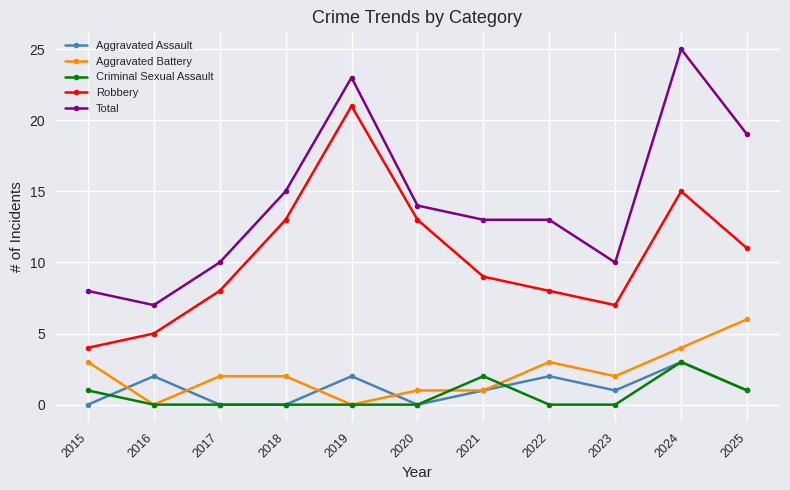

Reading left to right, list all the values displayed in this chart.

Aggravated Assault: 2015=0	2016=2	2017=0	2018=0	2019=2	2020=0	2021=1	2022=2	2023=1	2024=3	2025=1
Aggravated Battery: 2015=3	2016=0	2017=2	2018=2	2019=0	2020=1	2021=1	2022=3	2023=2	2024=4	2025=6
Criminal Sexual Assault: 2015=1	2016=0	2017=0	2018=0	2019=0	2020=0	2021=2	2022=0	2023=0	2024=3	2025=1
Robbery: 2015=4	2016=5	2017=8	2018=13	2019=21	2020=13	2021=9	2022=8	2023=7	2024=15	2025=11
Total: 2015=8	2016=7	2017=10	2018=15	2019=23	2020=14	2021=13	2022=13	2023=10	2024=25	2025=19